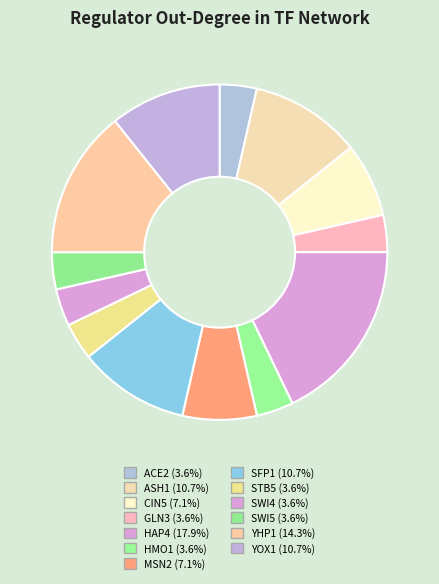

True or false: SWI5 accounts for 17% of the total.

False